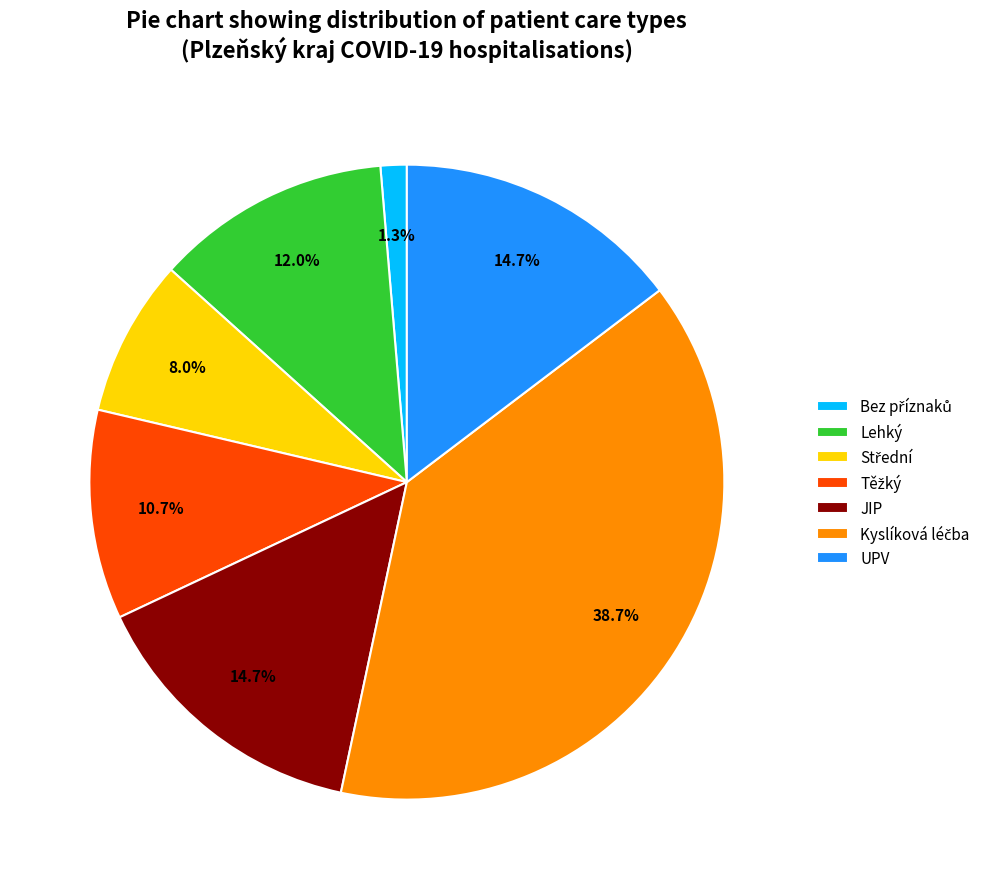

What percentage do UPV and Lehký together represent?

26.7%